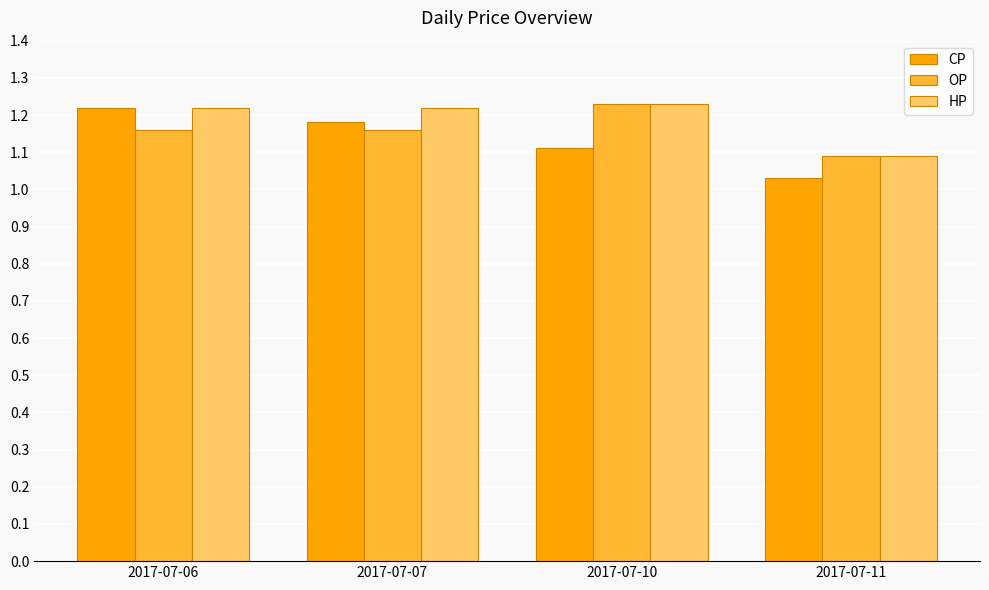

At how many categories does at least one series exceed 1?

4